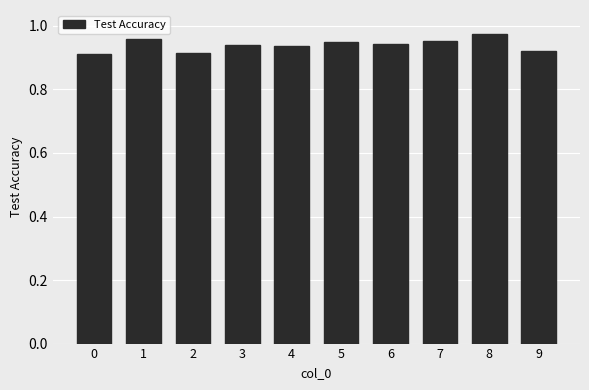

The value at 5 is 0.5. True or false?

False